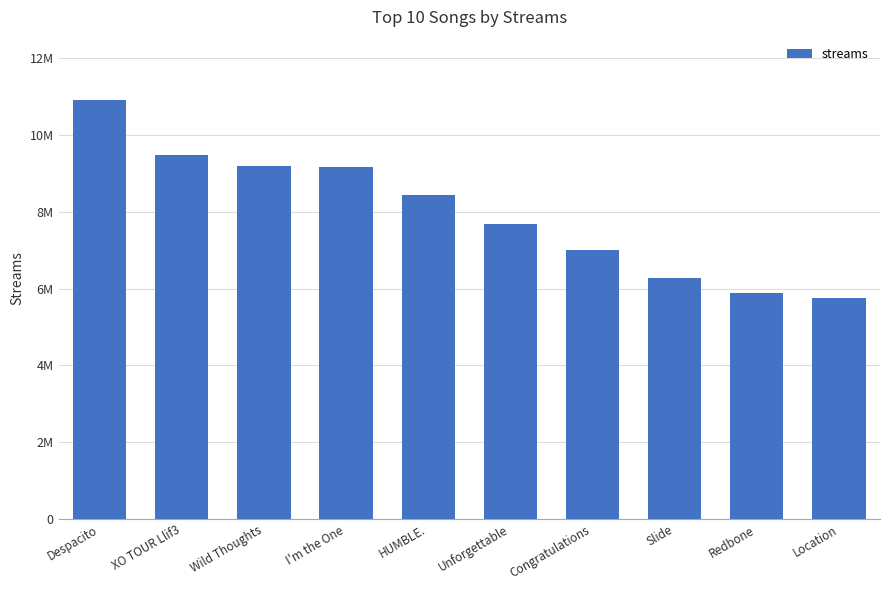

Reading left to right, extract all data points from this chart.

10919774	9472179	9202038	9159083	8448121	7684766	6994513	6276723	5891526	5754741